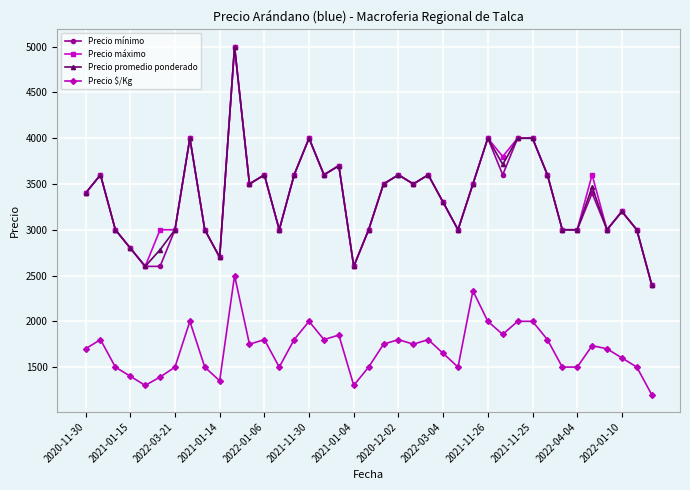

What is the value of the Precio $/Kg point at the 31st from the left?

2000